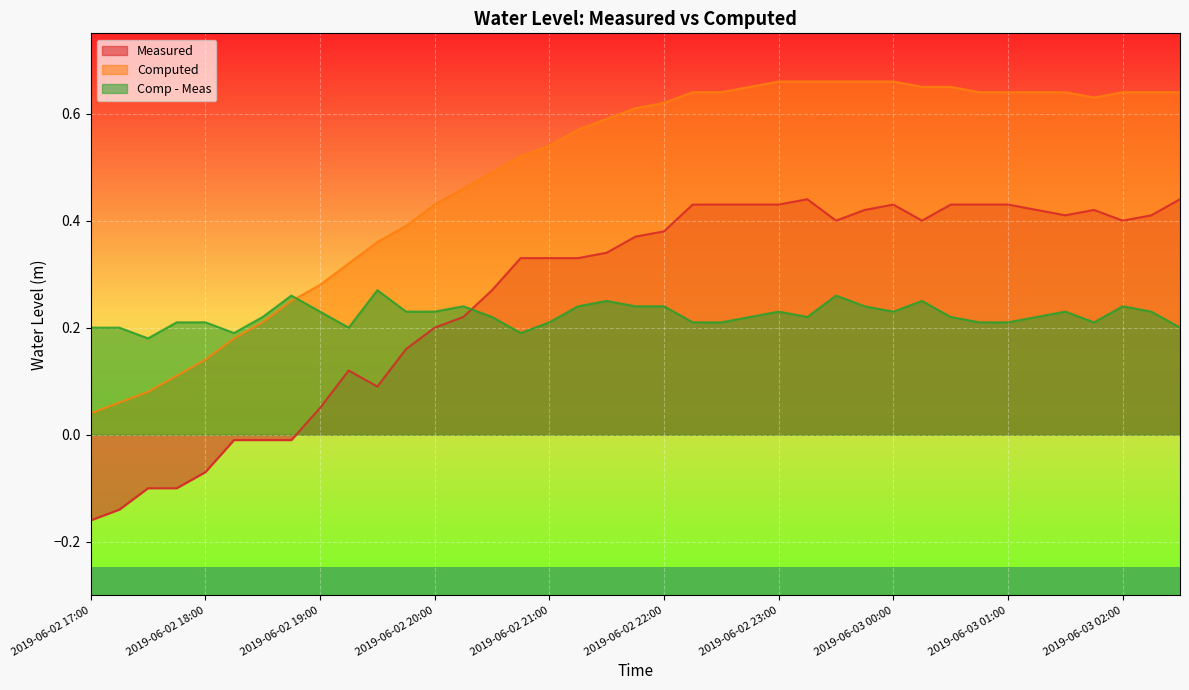

Reading left to right, what are all the values shown in this chart?

Measured: 2019-06-02 17:00=-0.2	2019-06-02 17:15=-0.1	2019-06-02 17:30=-0.1	2019-06-02 17:45=-0.1	2019-06-02 18:00=-0.1	2019-06-02 18:15=-0.0	2019-06-02 18:30=-0.0	2019-06-02 18:45=-0.0	2019-06-02 19:00=0.1	2019-06-02 19:15=0.1	2019-06-02 19:30=0.1	2019-06-02 19:45=0.2	2019-06-02 20:00=0.2	2019-06-02 20:15=0.2	2019-06-02 20:30=0.3	2019-06-02 20:45=0.3	2019-06-02 21:00=0.3	2019-06-02 21:15=0.3	2019-06-02 21:30=0.3	2019-06-02 21:45=0.4	2019-06-02 22:00=0.4	2019-06-02 22:15=0.4	2019-06-02 22:30=0.4	2019-06-02 22:45=0.4	2019-06-02 23:00=0.4	2019-06-02 23:15=0.4	2019-06-02 23:30=0.4	2019-06-02 23:45=0.4	2019-06-03 00:00=0.4	2019-06-03 00:15=0.4	2019-06-03 00:30=0.4	2019-06-03 00:45=0.4	2019-06-03 01:00=0.4	2019-06-03 01:15=0.4	2019-06-03 01:30=0.4	2019-06-03 01:45=0.4	2019-06-03 02:00=0.4	2019-06-03 02:15=0.4	2019-06-03 02:30=0.4
Computed: 2019-06-02 17:00=0.0	2019-06-02 17:15=0.1	2019-06-02 17:30=0.1	2019-06-02 17:45=0.1	2019-06-02 18:00=0.1	2019-06-02 18:15=0.2	2019-06-02 18:30=0.2	2019-06-02 18:45=0.2	2019-06-02 19:00=0.3	2019-06-02 19:15=0.3	2019-06-02 19:30=0.4	2019-06-02 19:45=0.4	2019-06-02 20:00=0.4	2019-06-02 20:15=0.5	2019-06-02 20:30=0.5	2019-06-02 20:45=0.5	2019-06-02 21:00=0.5	2019-06-02 21:15=0.6	2019-06-02 21:30=0.6	2019-06-02 21:45=0.6	2019-06-02 22:00=0.6	2019-06-02 22:15=0.6	2019-06-02 22:30=0.6	2019-06-02 22:45=0.7	2019-06-02 23:00=0.7	2019-06-02 23:15=0.7	2019-06-02 23:30=0.7	2019-06-02 23:45=0.7	2019-06-03 00:00=0.7	2019-06-03 00:15=0.7	2019-06-03 00:30=0.7	2019-06-03 00:45=0.6	2019-06-03 01:00=0.6	2019-06-03 01:15=0.6	2019-06-03 01:30=0.6	2019-06-03 01:45=0.6	2019-06-03 02:00=0.6	2019-06-03 02:15=0.6	2019-06-03 02:30=0.6
Comp - Meas: 2019-06-02 17:00=0.2	2019-06-02 17:15=0.2	2019-06-02 17:30=0.2	2019-06-02 17:45=0.2	2019-06-02 18:00=0.2	2019-06-02 18:15=0.2	2019-06-02 18:30=0.2	2019-06-02 18:45=0.3	2019-06-02 19:00=0.2	2019-06-02 19:15=0.2	2019-06-02 19:30=0.3	2019-06-02 19:45=0.2	2019-06-02 20:00=0.2	2019-06-02 20:15=0.2	2019-06-02 20:30=0.2	2019-06-02 20:45=0.2	2019-06-02 21:00=0.2	2019-06-02 21:15=0.2	2019-06-02 21:30=0.2	2019-06-02 21:45=0.2	2019-06-02 22:00=0.2	2019-06-02 22:15=0.2	2019-06-02 22:30=0.2	2019-06-02 22:45=0.2	2019-06-02 23:00=0.2	2019-06-02 23:15=0.2	2019-06-02 23:30=0.3	2019-06-02 23:45=0.2	2019-06-03 00:00=0.2	2019-06-03 00:15=0.2	2019-06-03 00:30=0.2	2019-06-03 00:45=0.2	2019-06-03 01:00=0.2	2019-06-03 01:15=0.2	2019-06-03 01:30=0.2	2019-06-03 01:45=0.2	2019-06-03 02:00=0.2	2019-06-03 02:15=0.2	2019-06-03 02:30=0.2